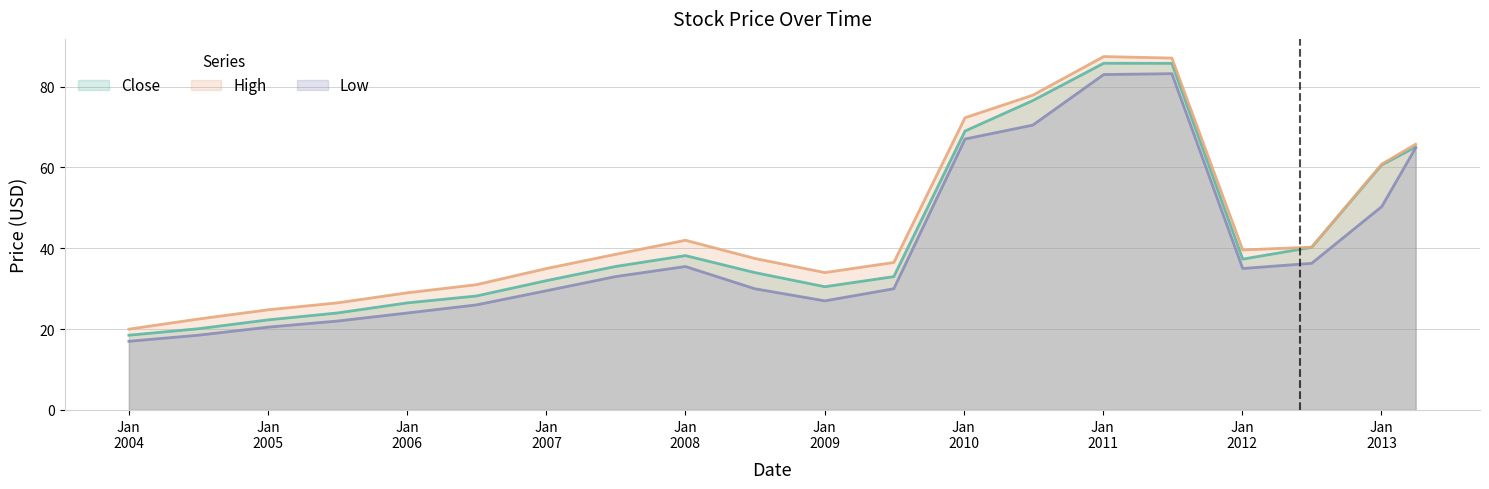

What are all the series names shown in the legend?

Close, High, Low